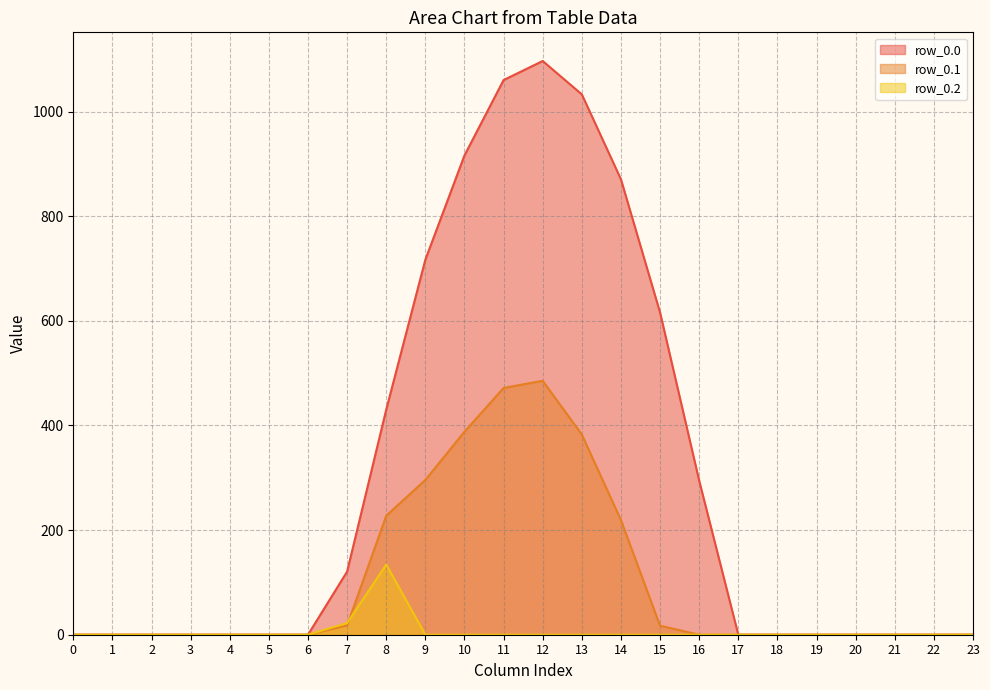

True or false: row_0.0 and row_0.2 intersect in this chart.

False